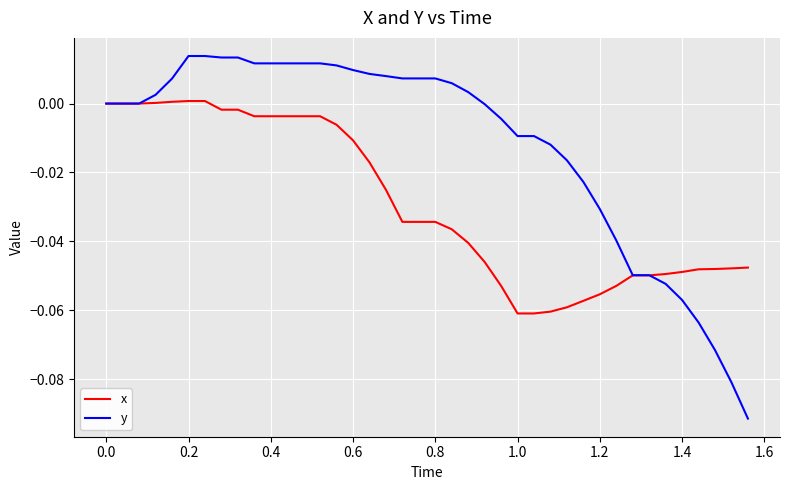

List the series in order of their overall mean, highest first.

y, x